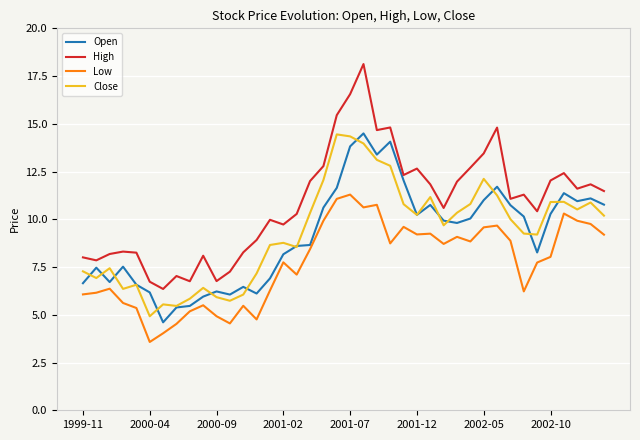

What is the maximum value shown in the chart?

18.1